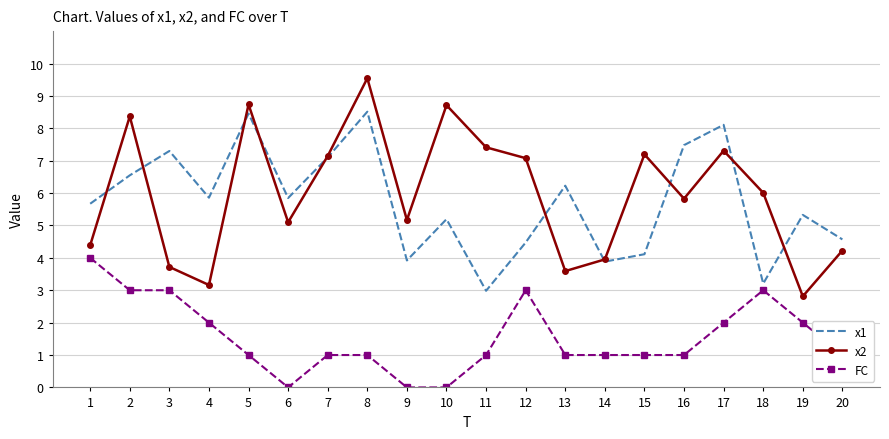

How many values in the x2 series are below 6?

10